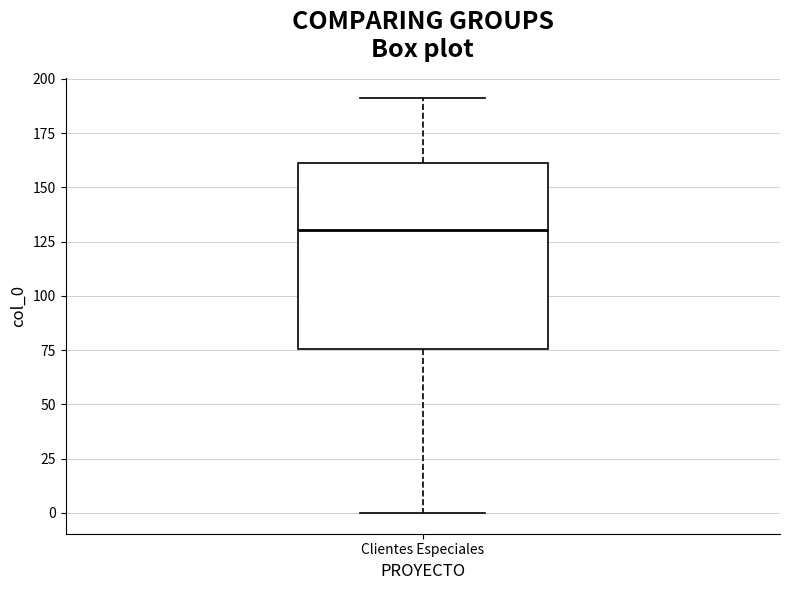

Transcribe this box plot: give where the median line is, the range the box spans, and where the two whiskers end, as read against the y-axis. The values are not printed on the chart, so give them approximately, as read against the axis.

median 130, box 75 to 160, whiskers 0 to 190